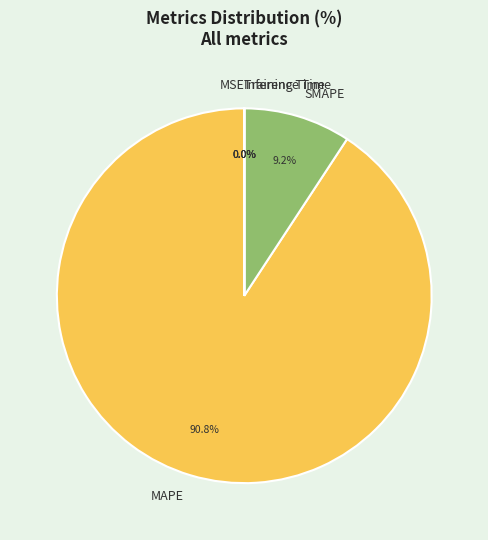

What percentage is NOT represented by SMAPE?

90.8%